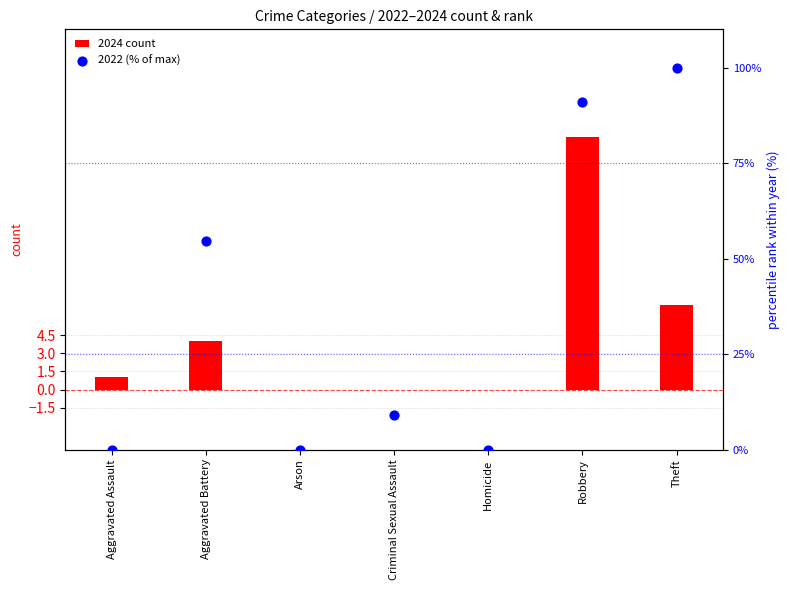

At which category is the sum across all series the highest?

Robbery